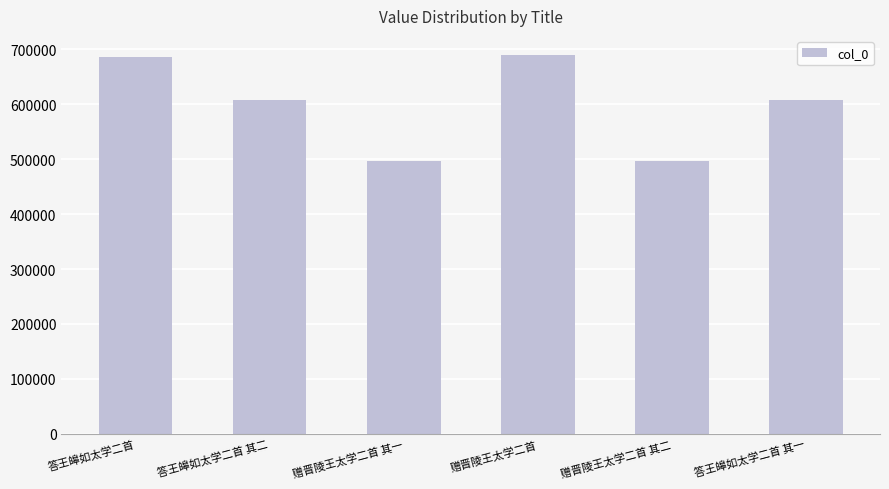

What is the sum of the values at 赠晋陵王太学二首 其二 and 答王皞如太学二首?

1183081